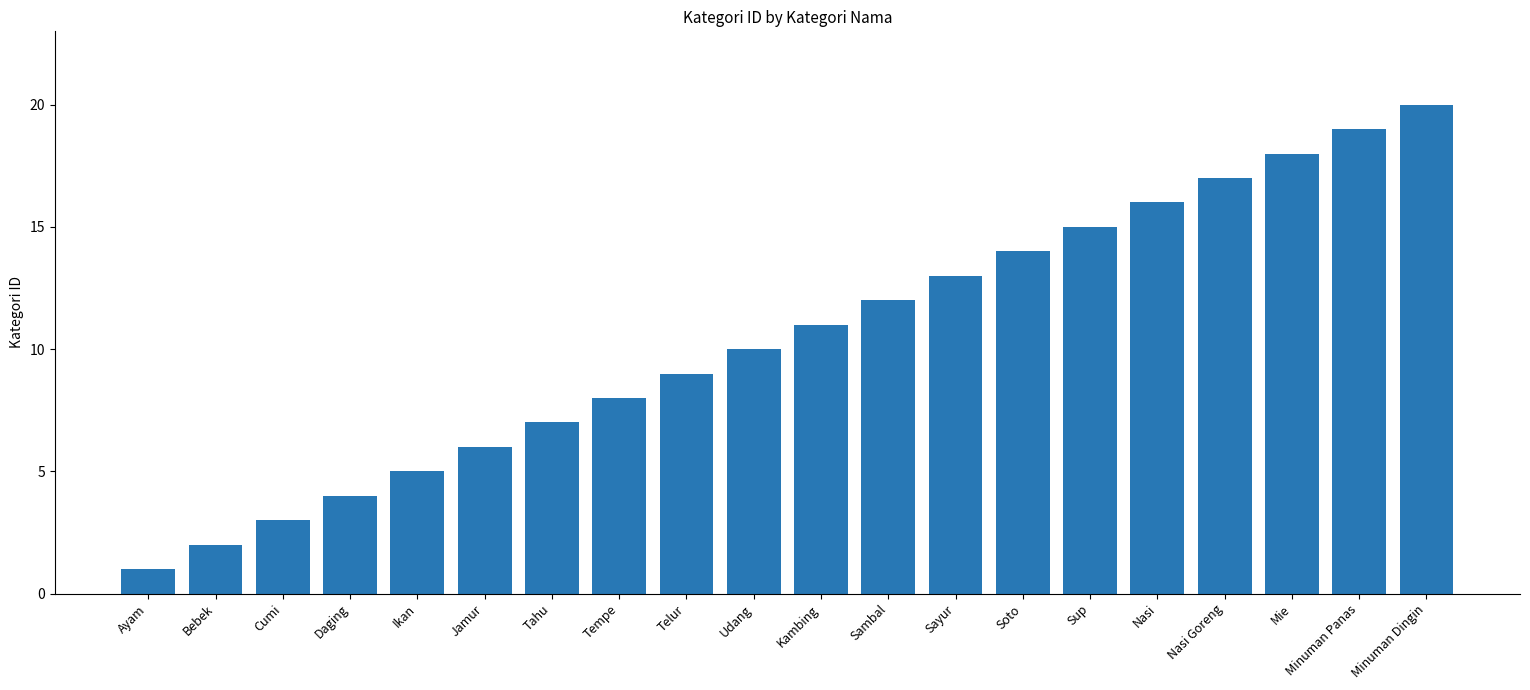

Between Sambal and Kambing, which is larger?

Sambal